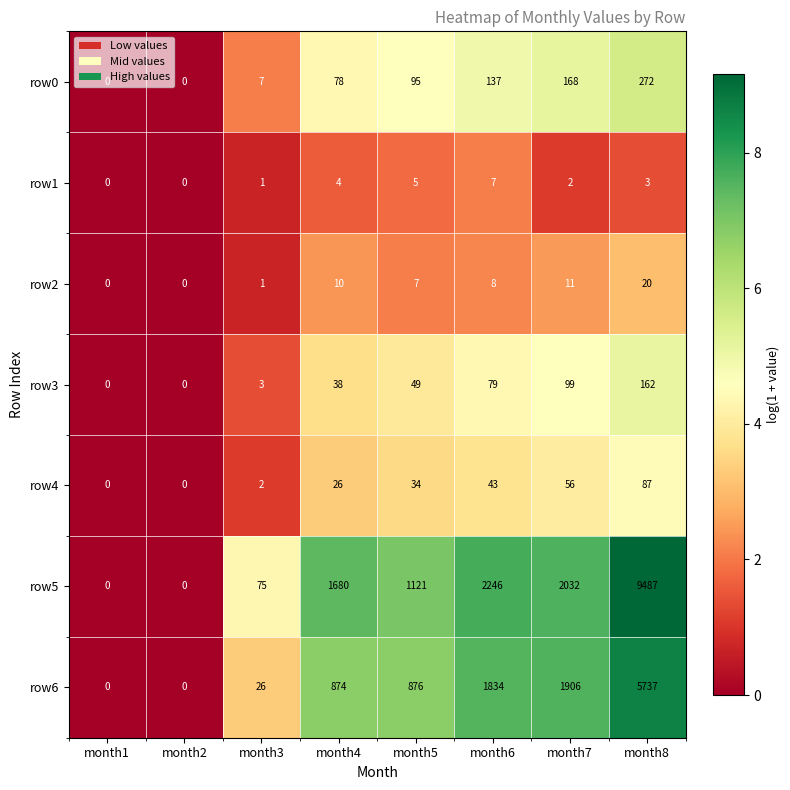

What is the difference between the second highest and second lowest values in the row6 series?

1906